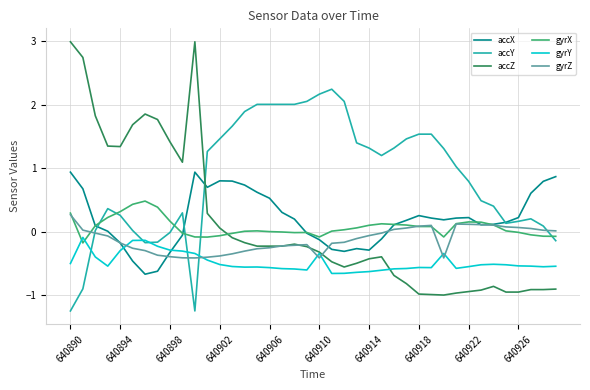

At how many categories does at least one series exceed 1?

32